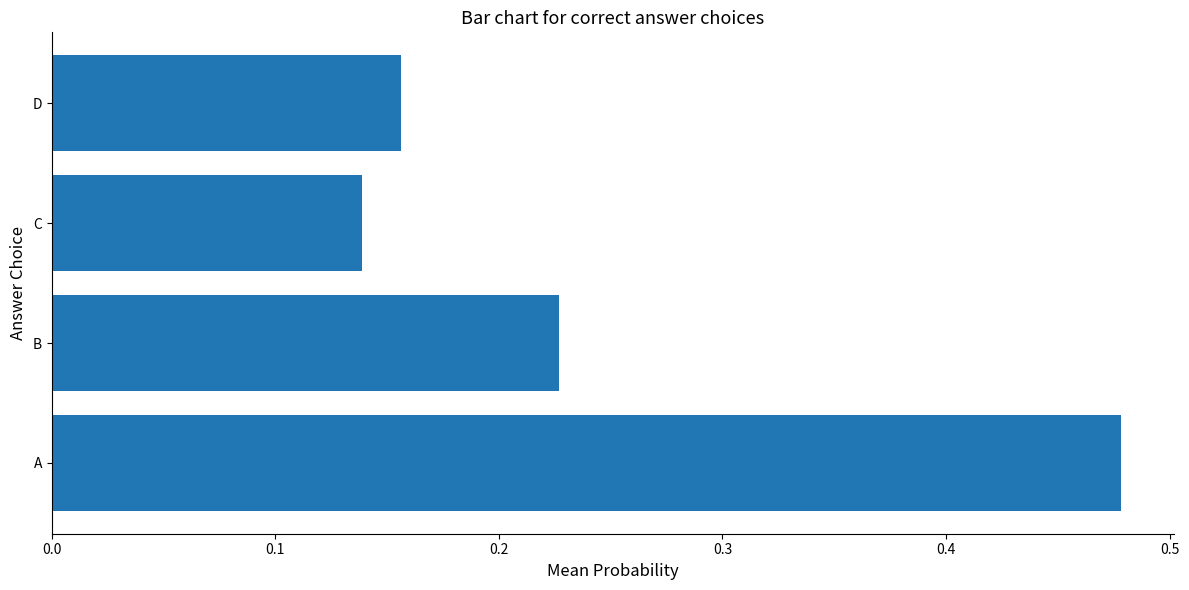

At which category does the chart reach its minimum across all series?

C